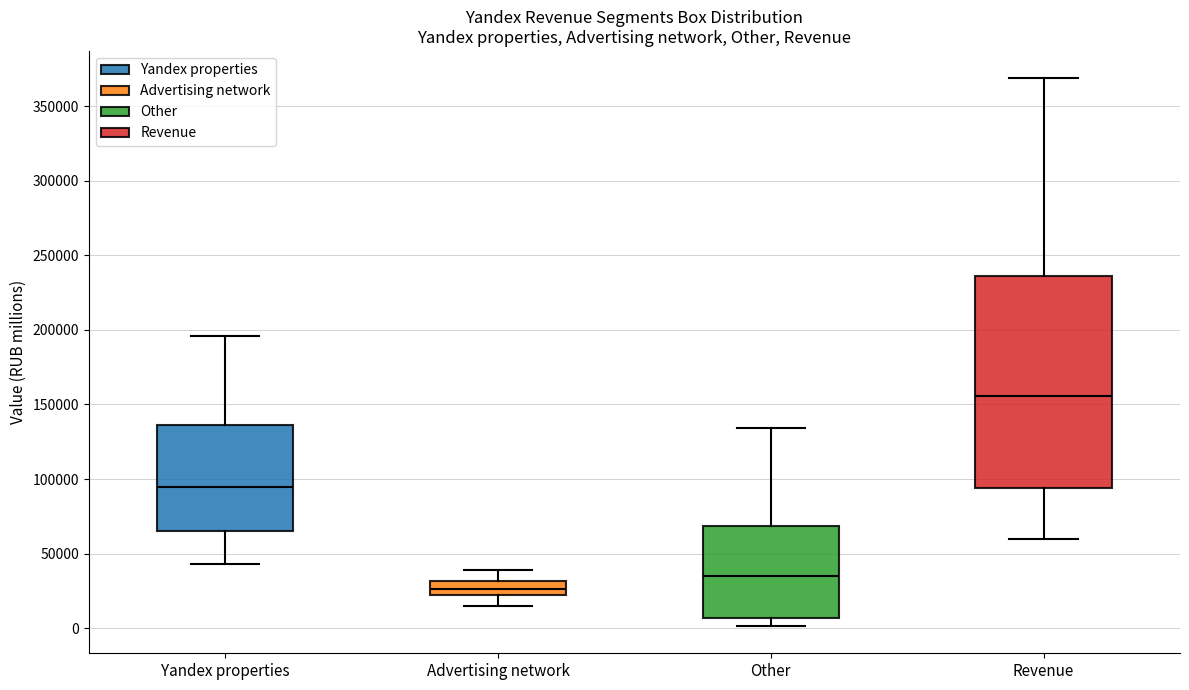

Where is the lower edge of the box for Other on the y-axis? The values are not printed on the chart, so give them approximately, as read against the axis.

5000